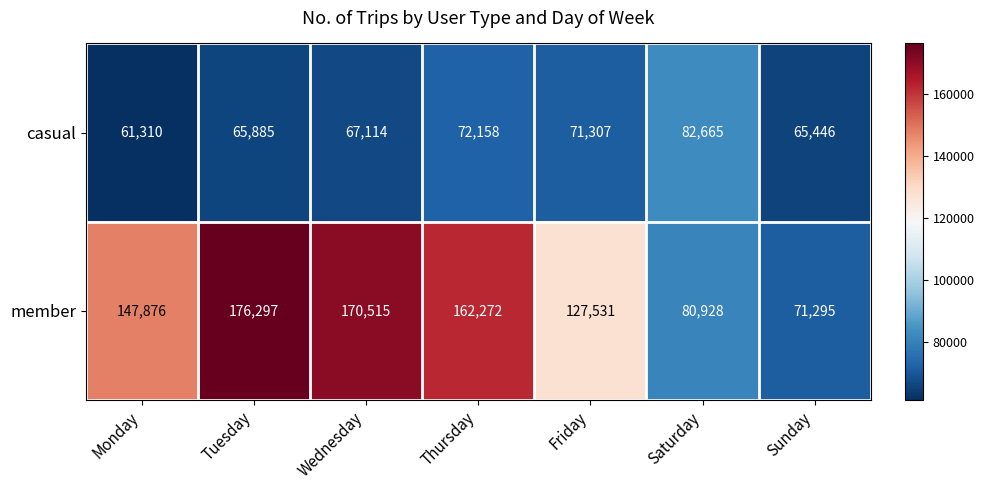

What is the spread (max minus min) of values at Sunday?

5849